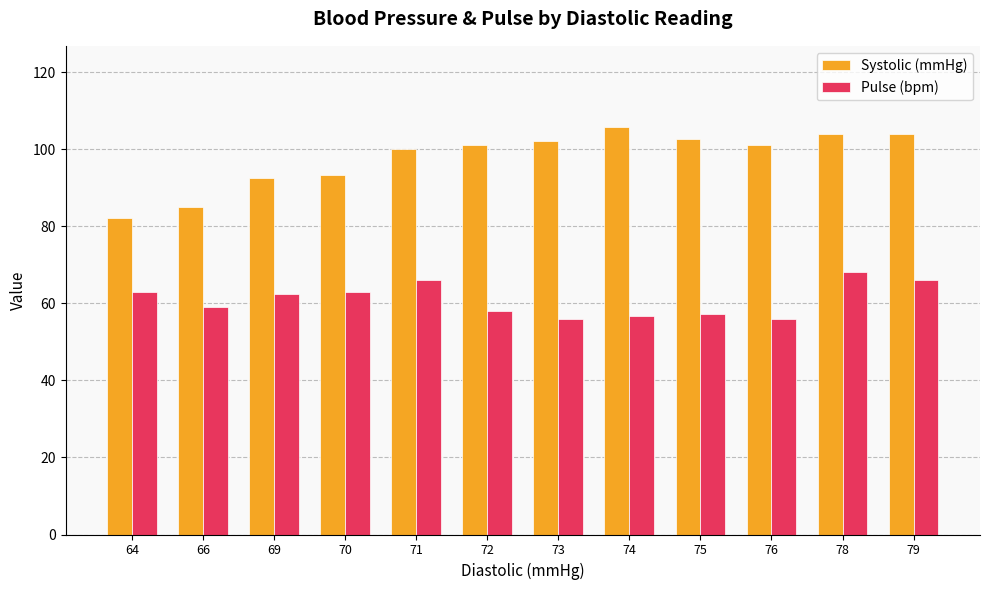

How many bars are there in each group?

2